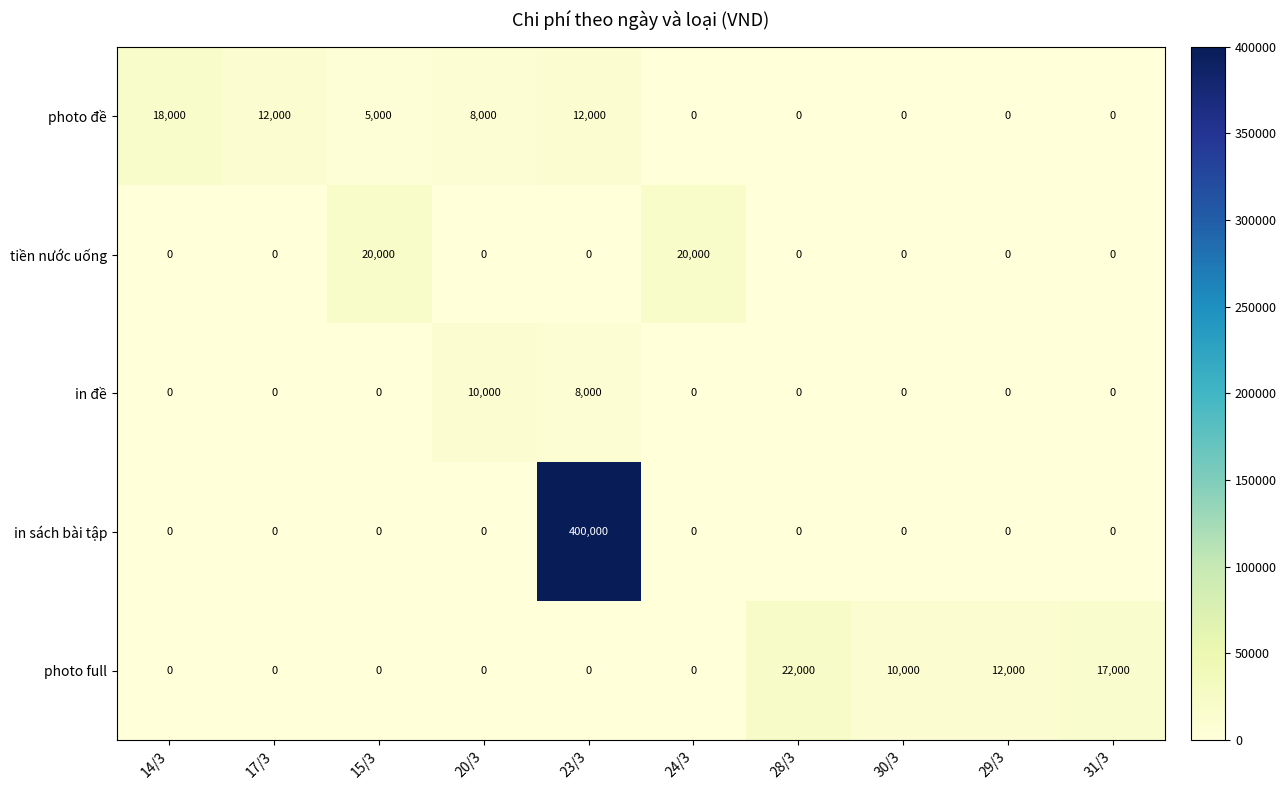

What is the sum of the in đề values at 23/3 and 20/3?

18000